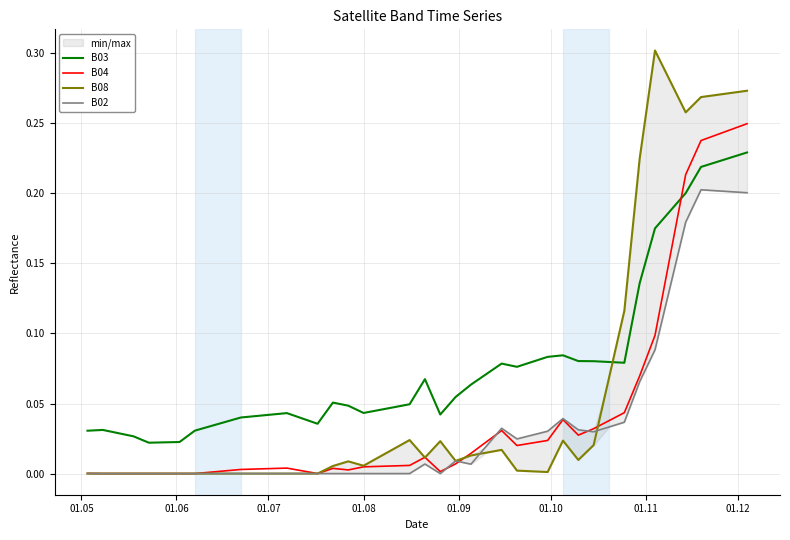

The value of B08 at 37 is 0.4. True or false?

False